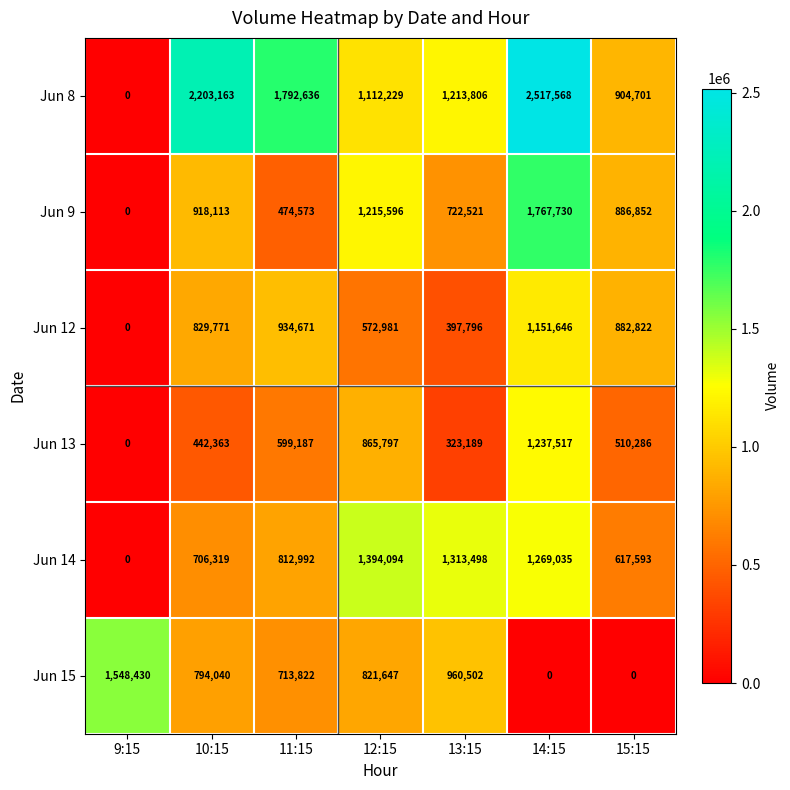

At which label does Jun 9 reach its peak?

14:15